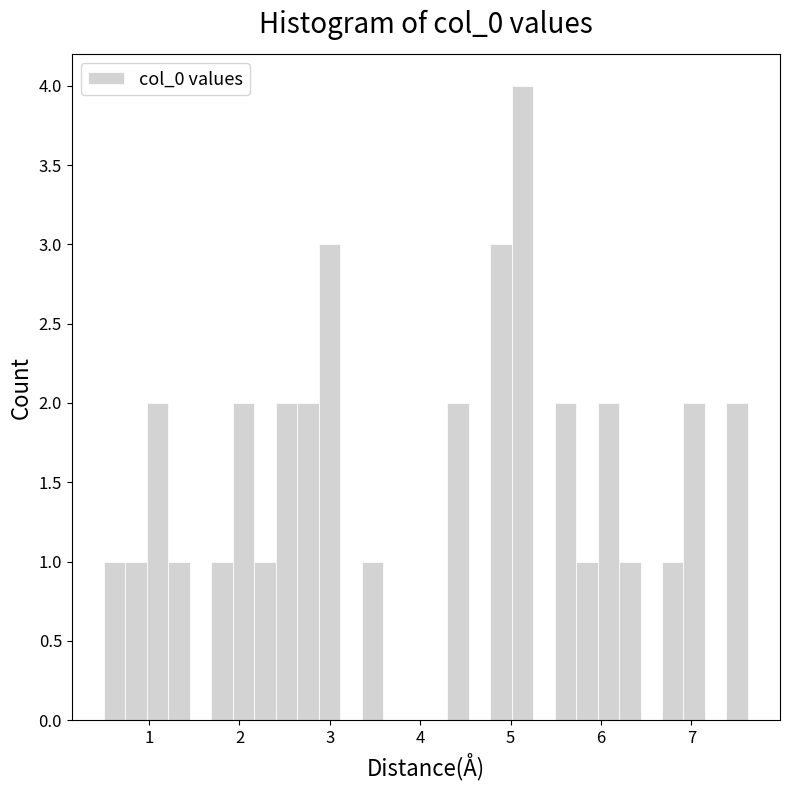

Around what value on the x-axis is the tallest bar? Give the approximate position of its centre, as read against the axis.

5.1